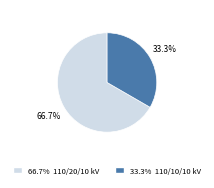

How many segments does this pie chart have?

2